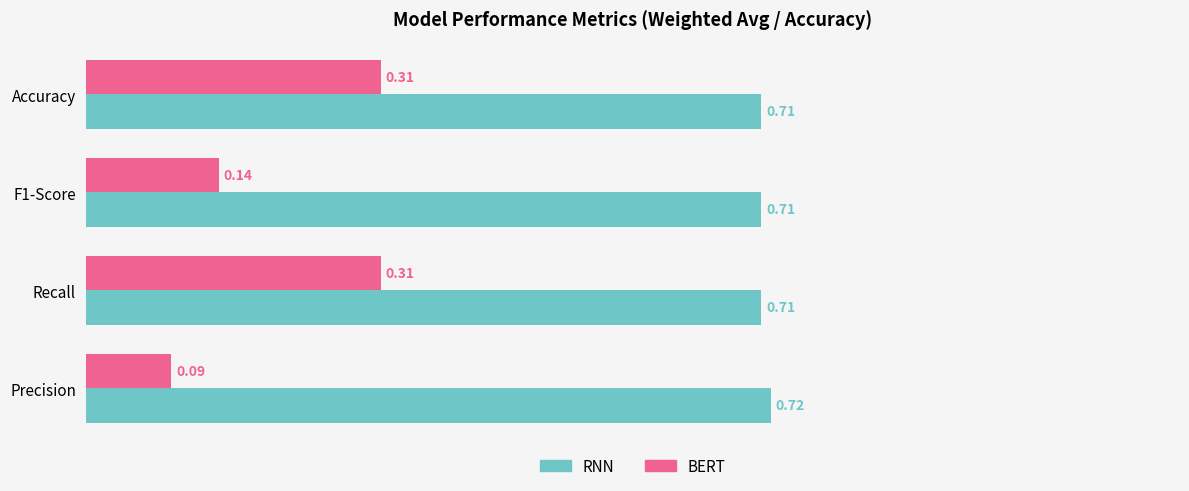

What is the sum of the BERT values at Recall and F1-Score?

0.5